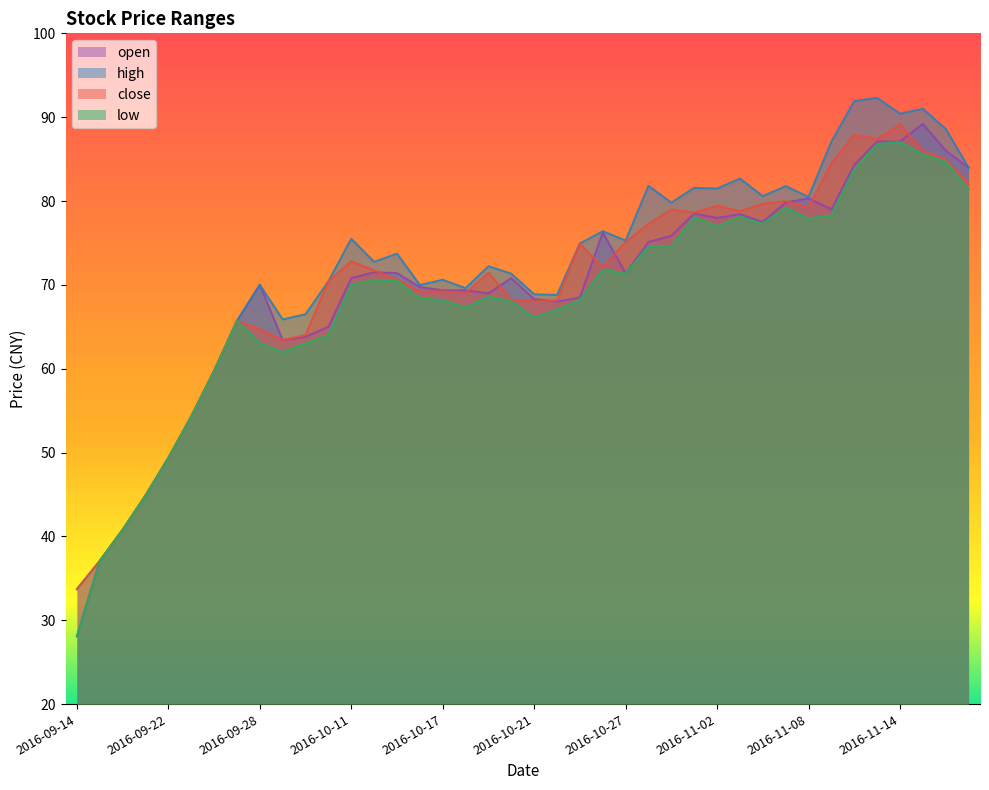

Where is the first local minimum for low?

2016-09-29